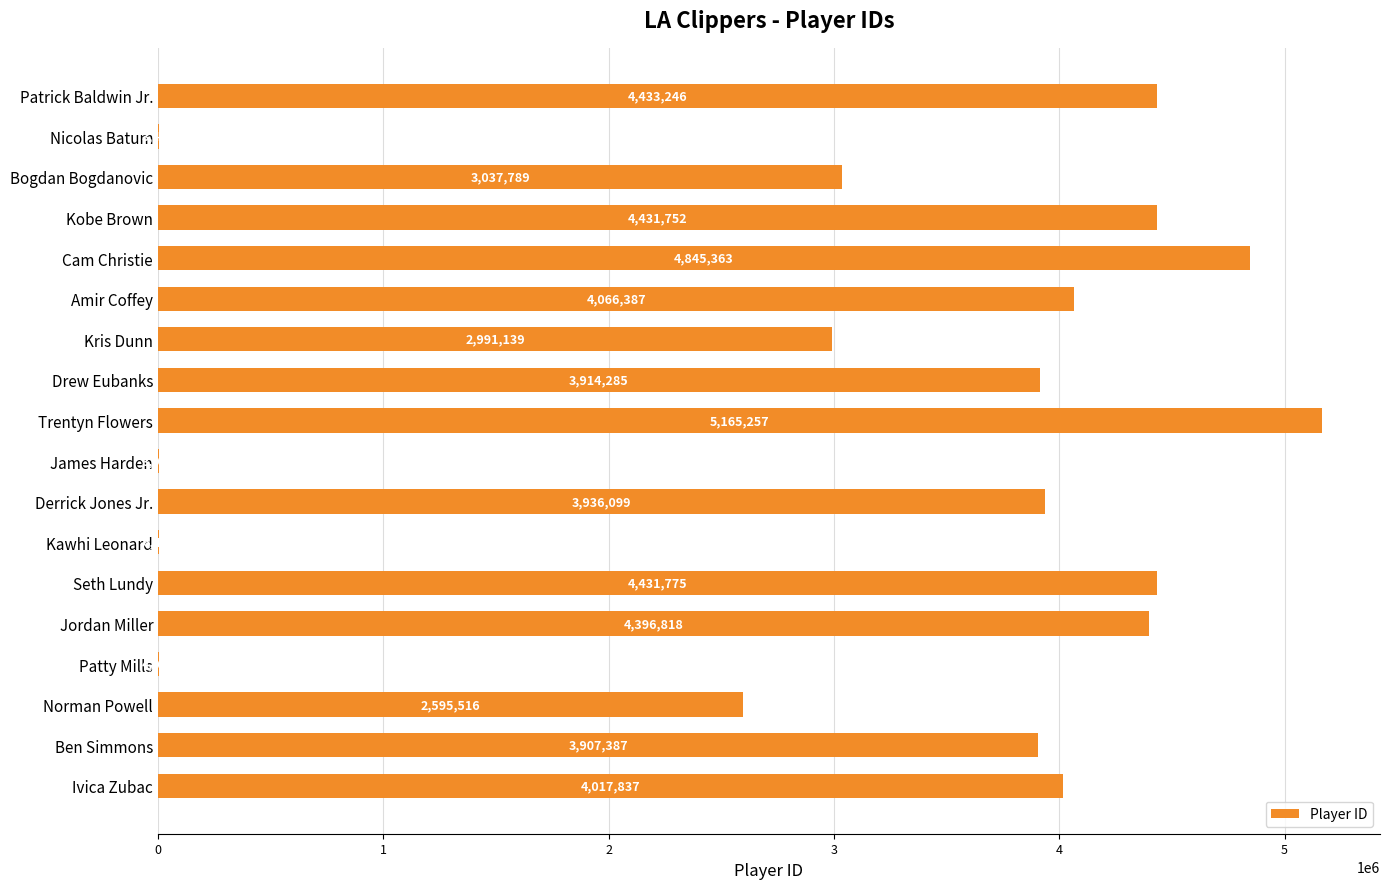

What value does the data have at Ben Simmons?

3907387